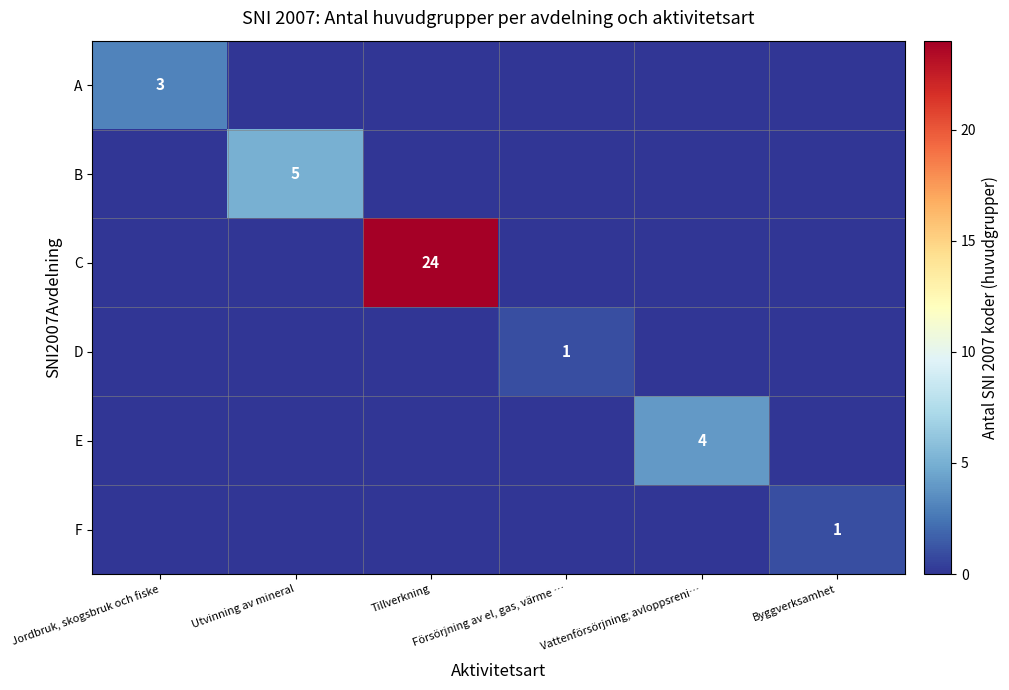

At how many categories does at least one series exceed 0?

6